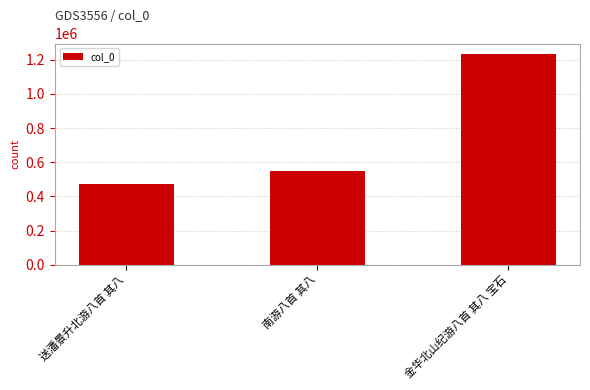

What is the approximate value at 金华北山纪游八首 其八 宝石?

1233414